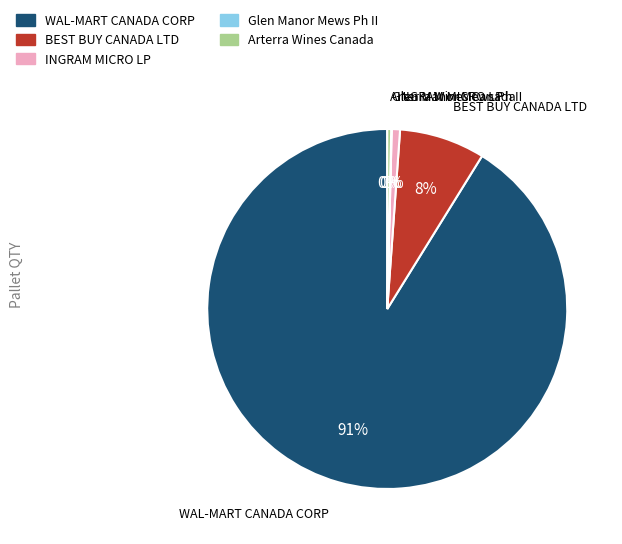

The WAL-MART CANADA CORP slice represents 91% of the pie. True or false?

True